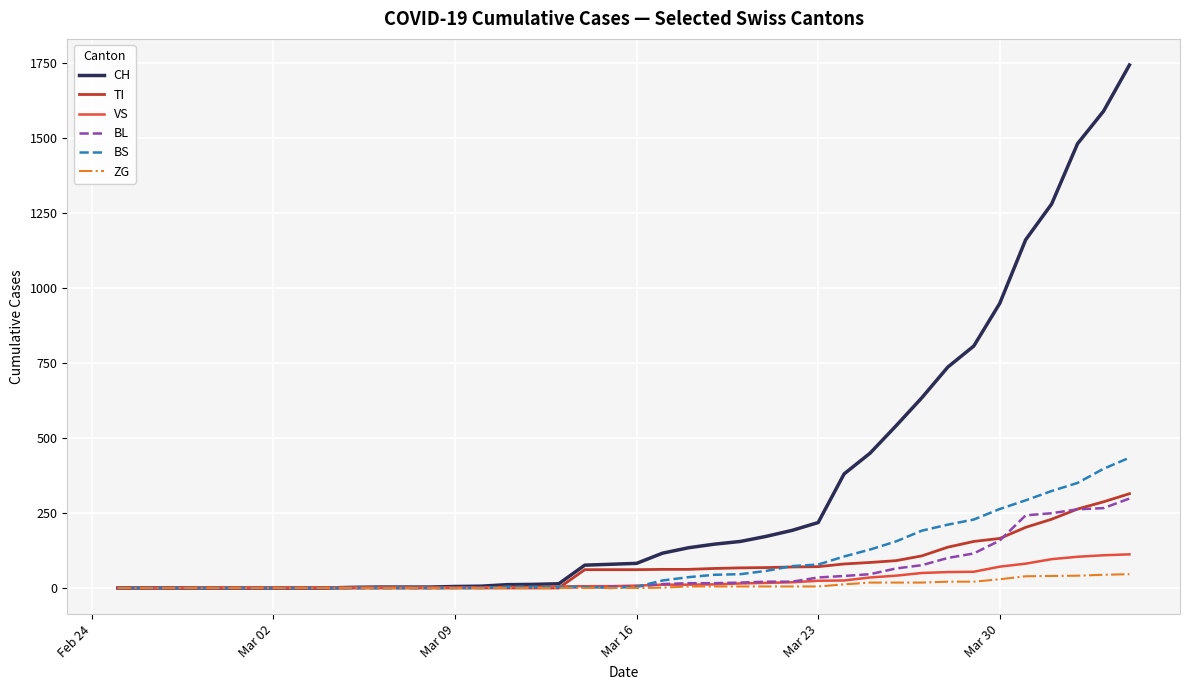

How many lines are shown in the chart?

6